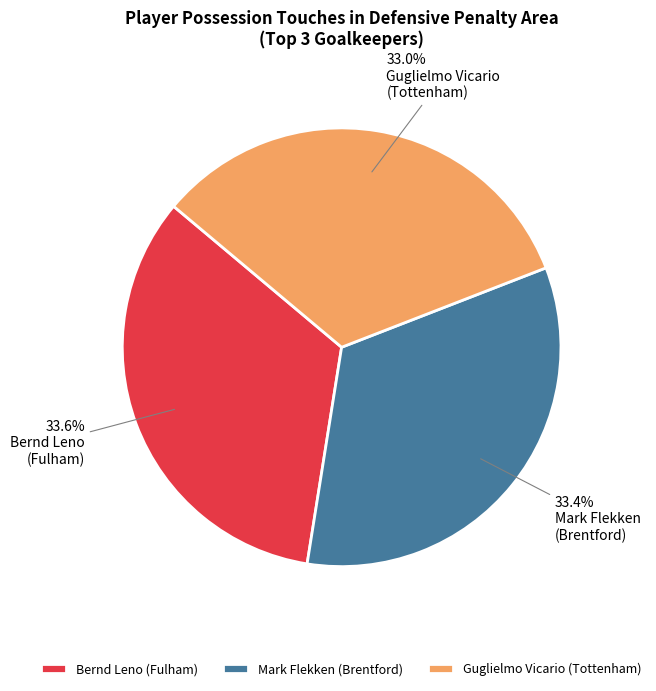

Is Bernd Leno (Fulham) the majority of the pie?

No